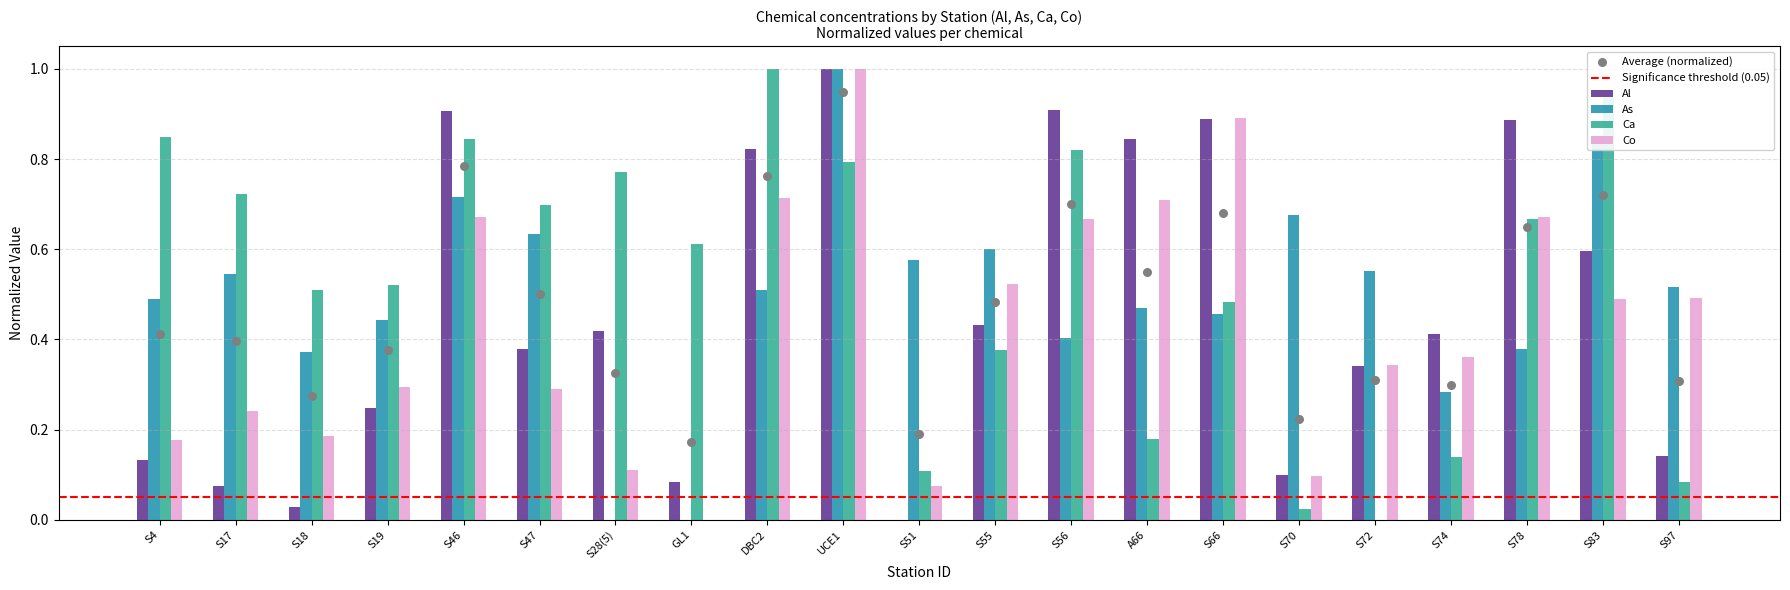

At which category is the sum across all series the highest?

UCE1